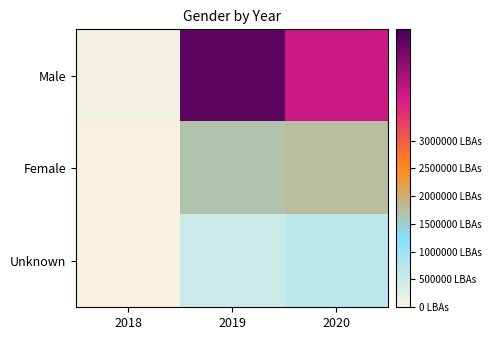

Between 2020 and 2019, which is larger?

2019